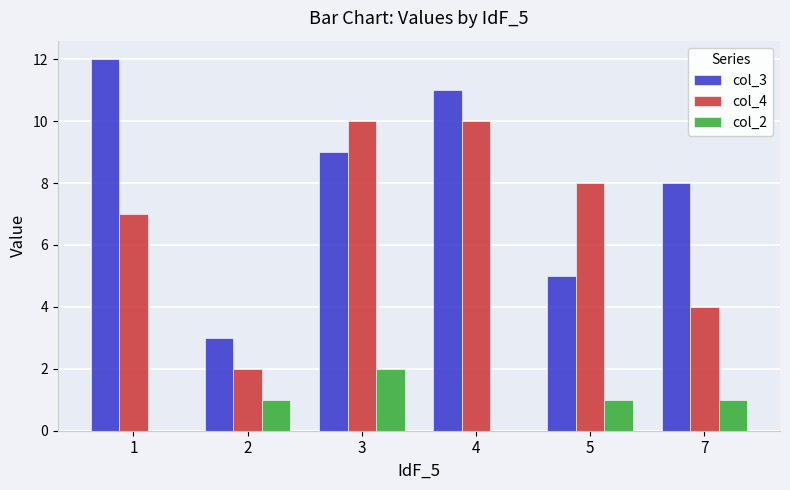

Is the value of col_2 at 4 greater than the value of col_3 at 4?

No